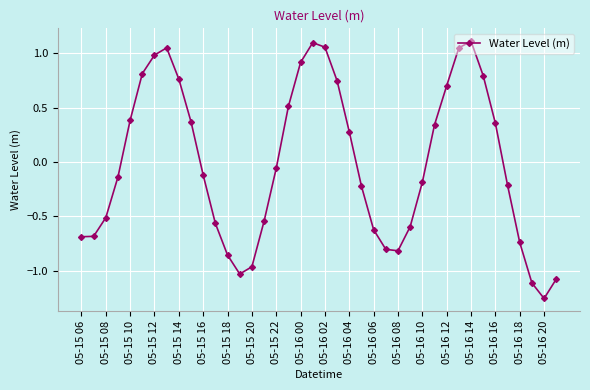

What is the difference between the second highest and minimum values?

2.4